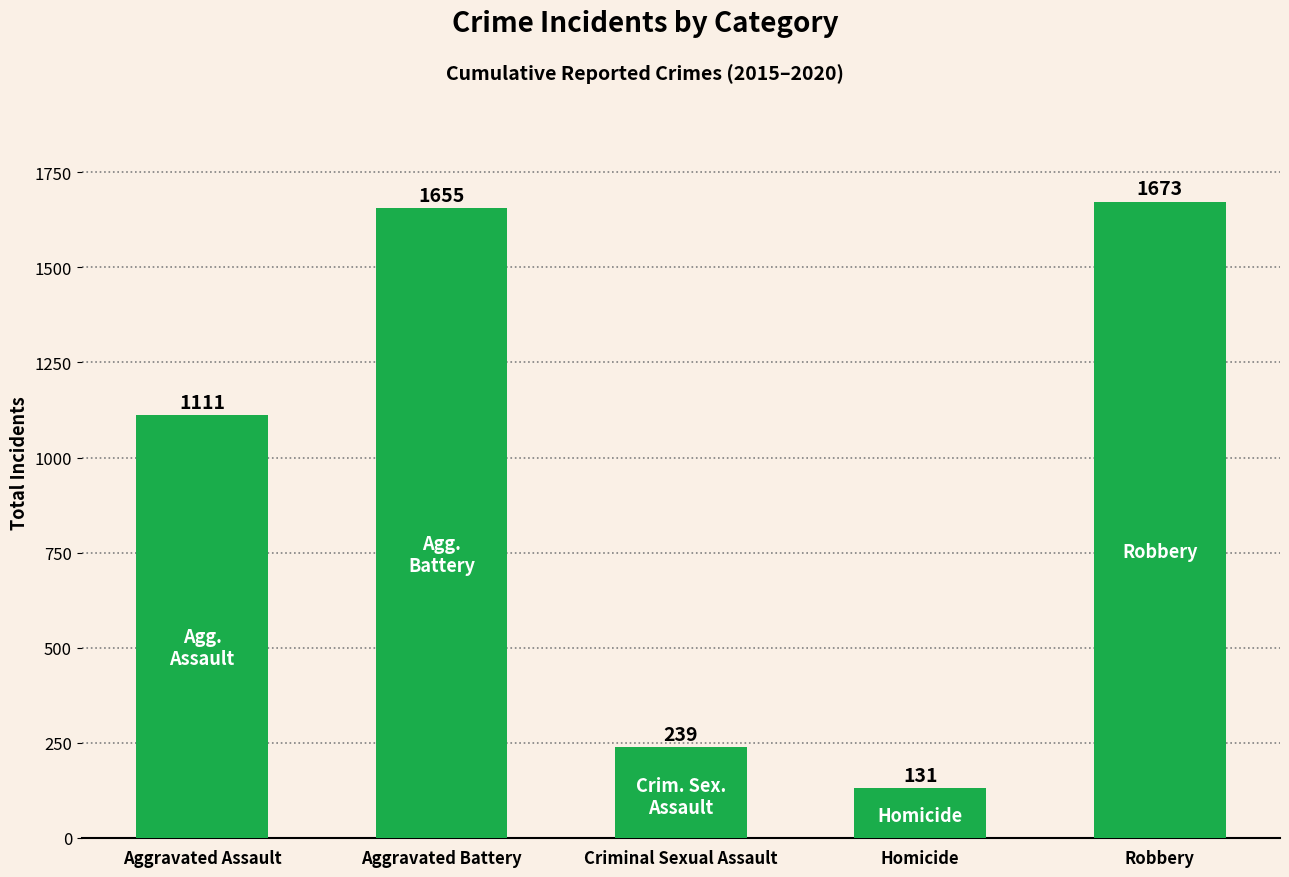

What is the minimum value shown in the chart?

131